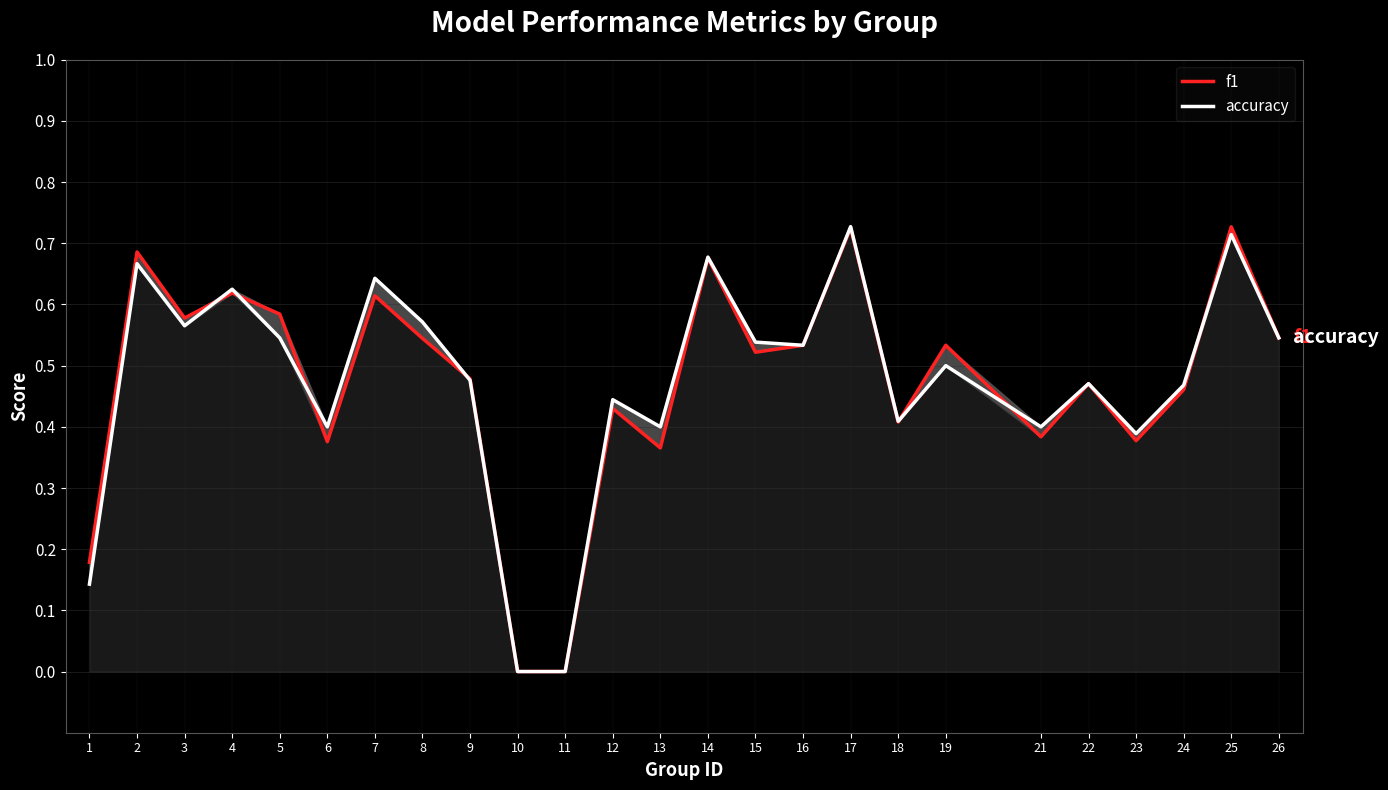

Read the accuracy value at 3.

0.6